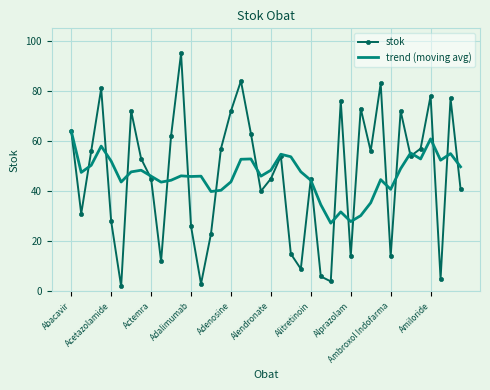

Rank the series by their maximum value, from lowest to highest.

trend (moving avg), stok